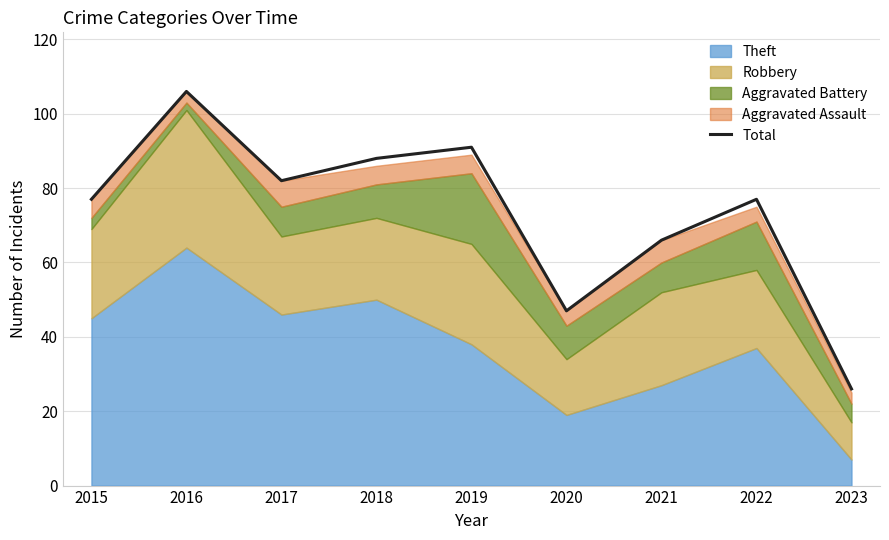

Reading right to left, transcribe all the data shown in this chart.

2023=26	2022=77	2021=66	2020=47	2019=91	2018=88	2017=82	2016=106	2015=77